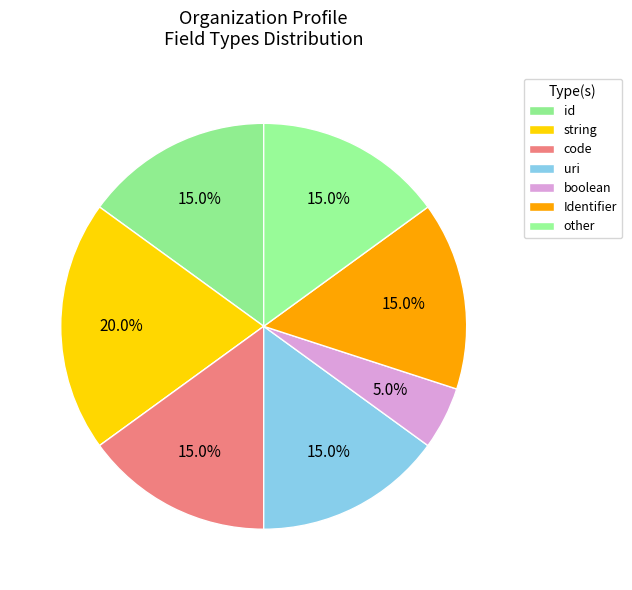

How many segments does this pie chart have?

7